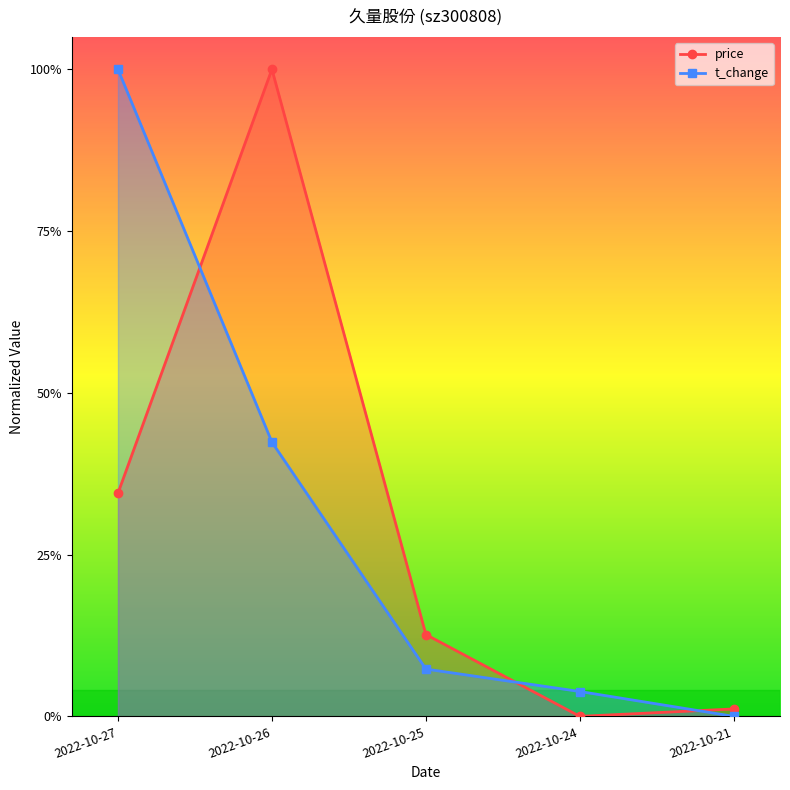

Which label corresponds to the smallest value in the chart?

2022-10-24